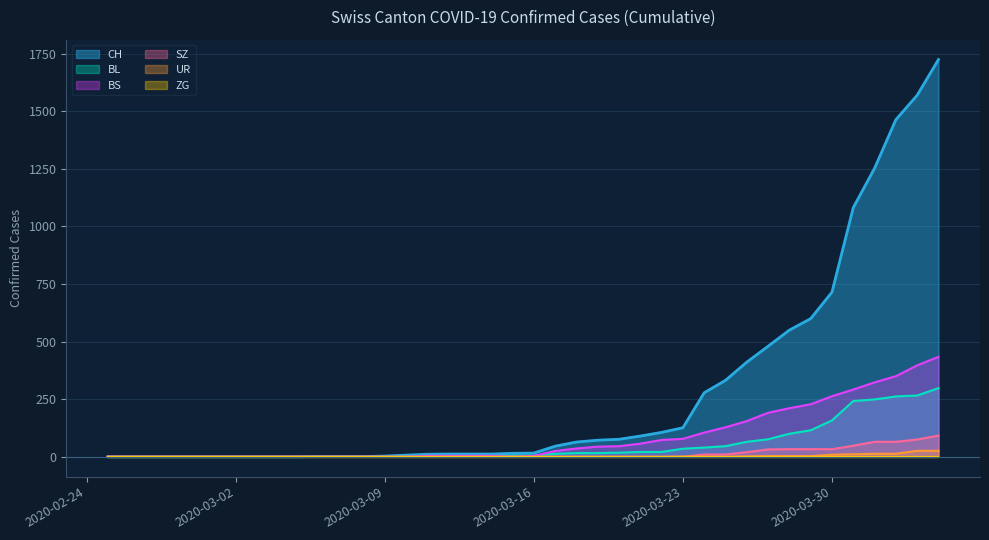

What is the average value of the CH series?

278